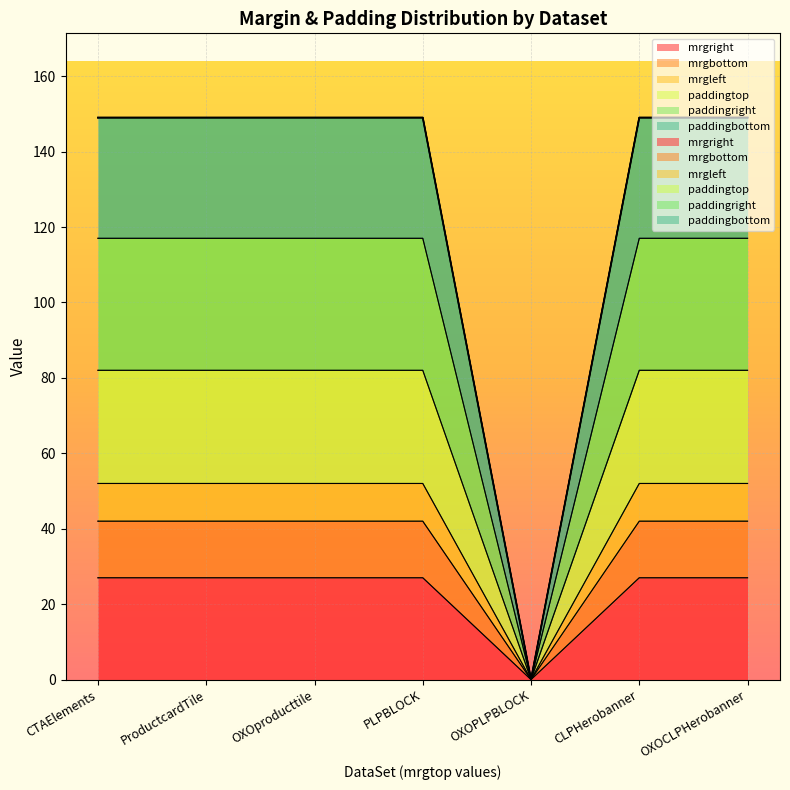

Is it true that paddingtop equals 93 at CLPHerobanner?

False